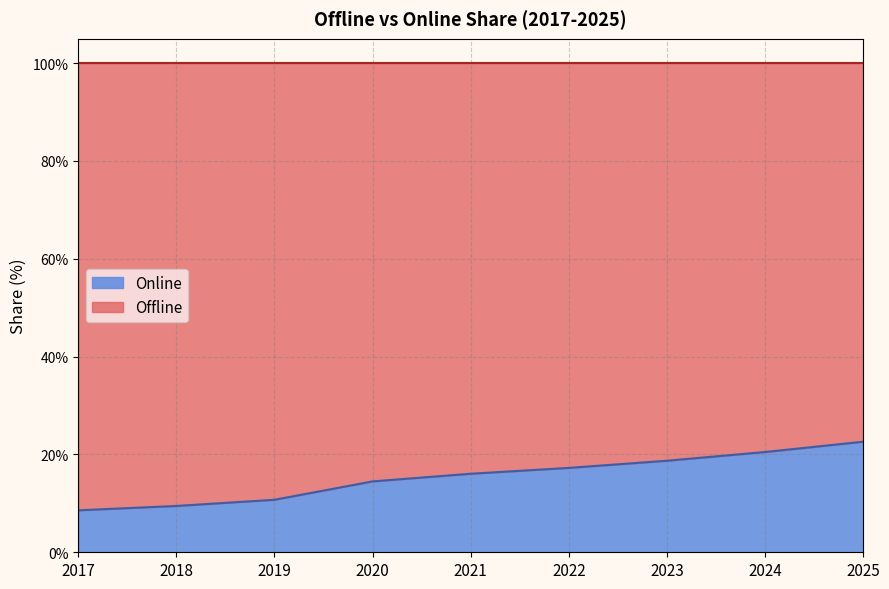

What is the difference between the maximum and second lowest values?

13.1